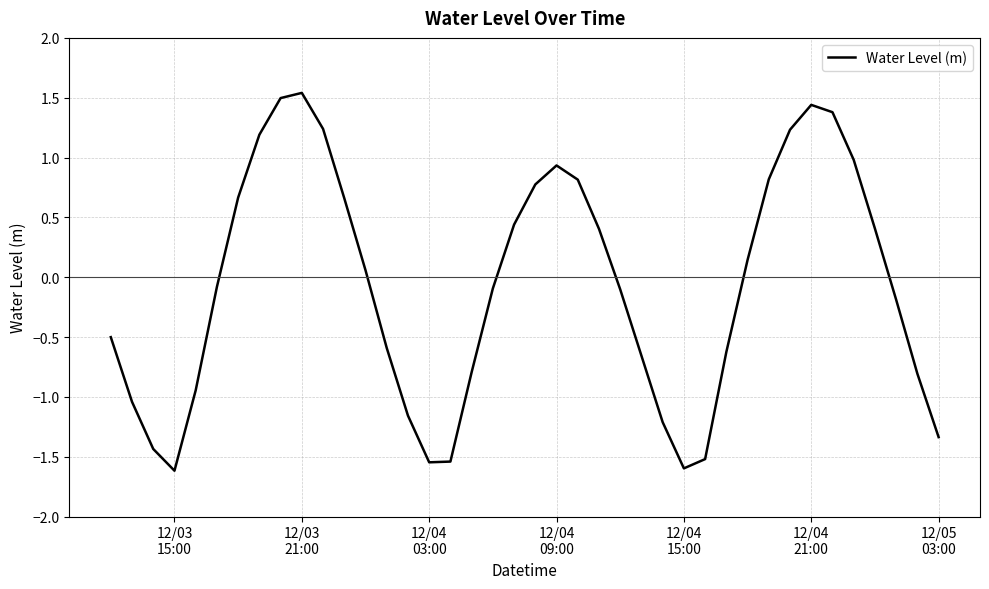

How many values are above zero?

19